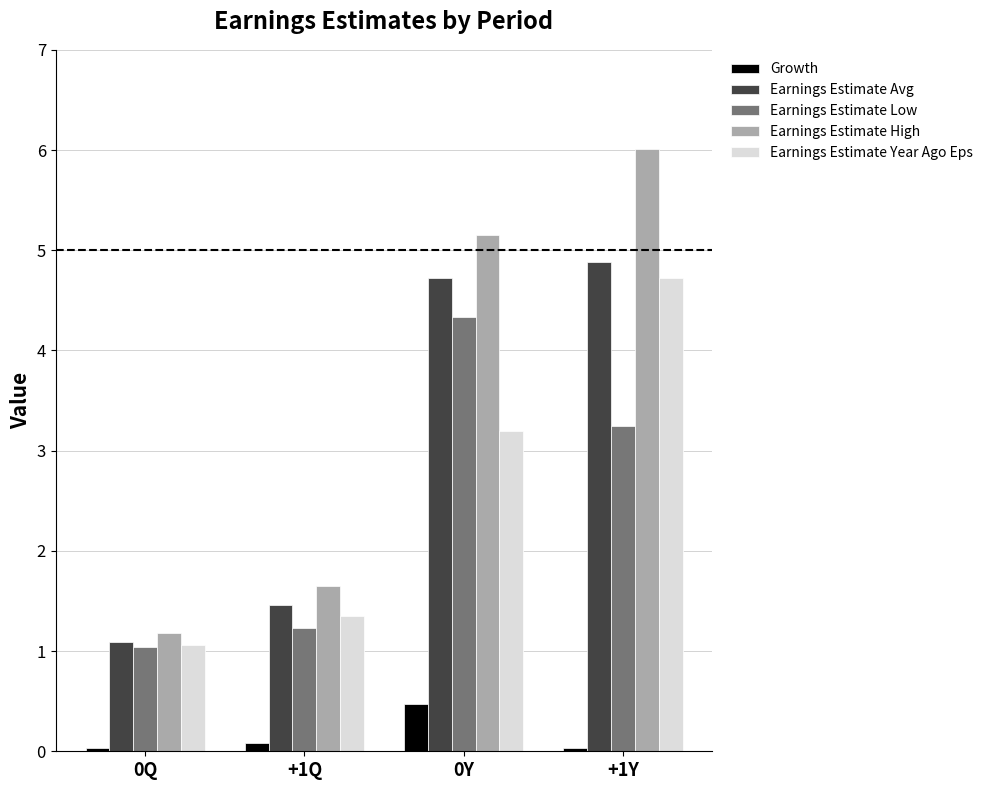

At which category is the sum across all series the highest?

+1Y